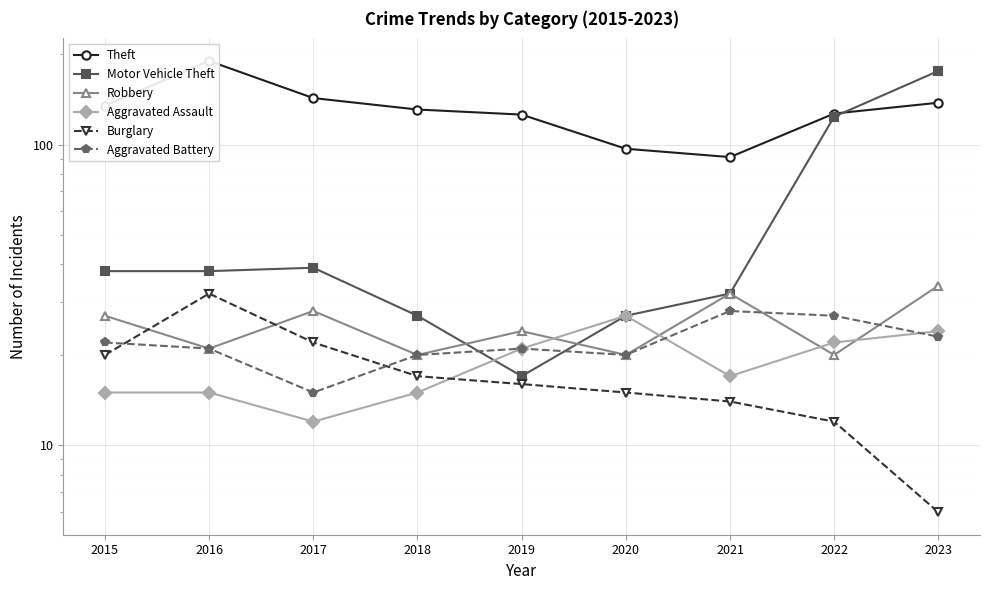

How many lines are shown in the chart?

6